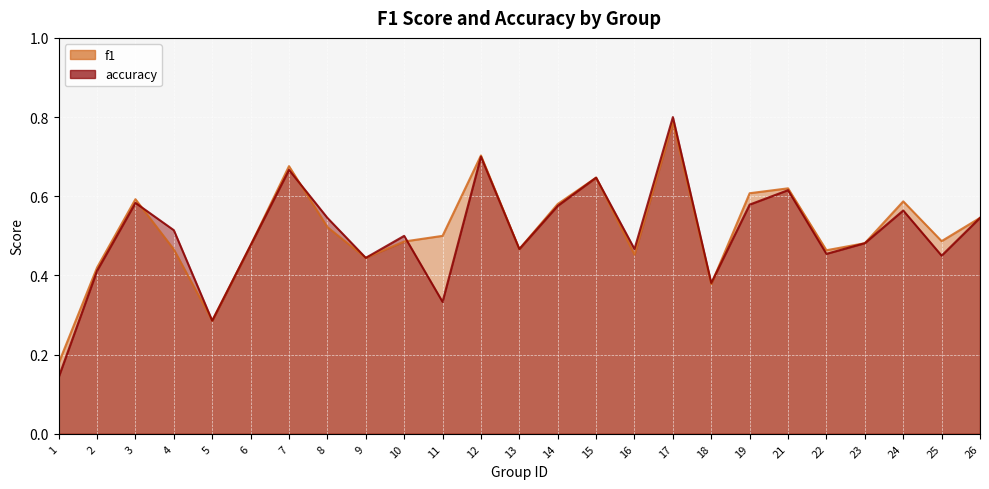

Between which two adjacent categories do accuracy and f1 first intersect?

3 and 4